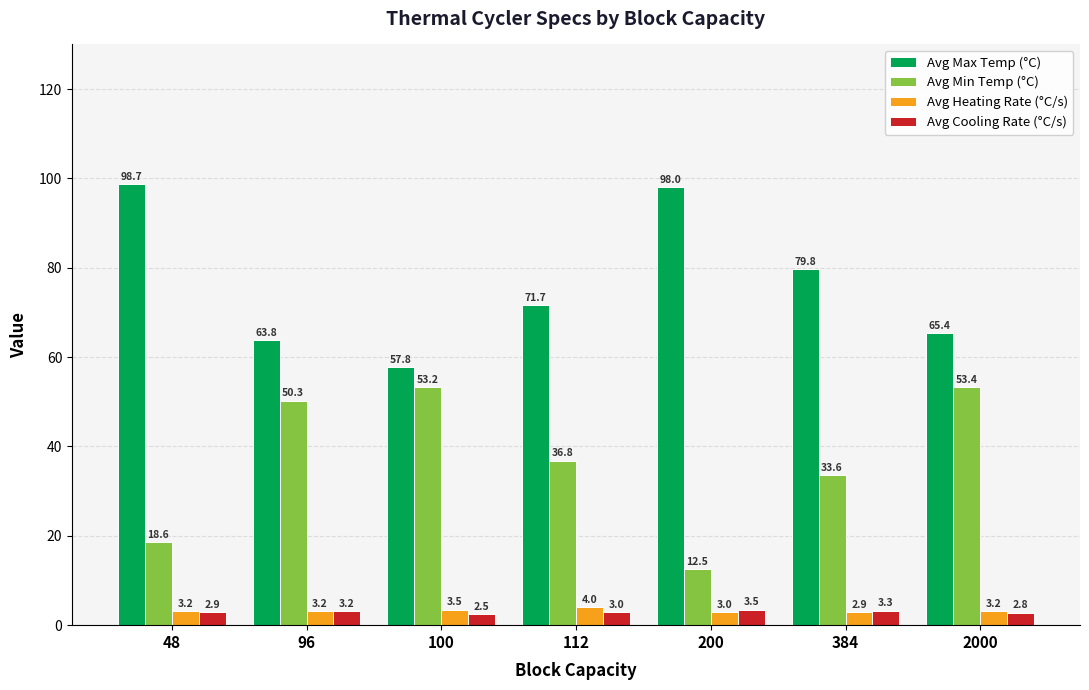

Between 48 and 2000, which series saw the biggest shift?

Avg Min Temp (°C)